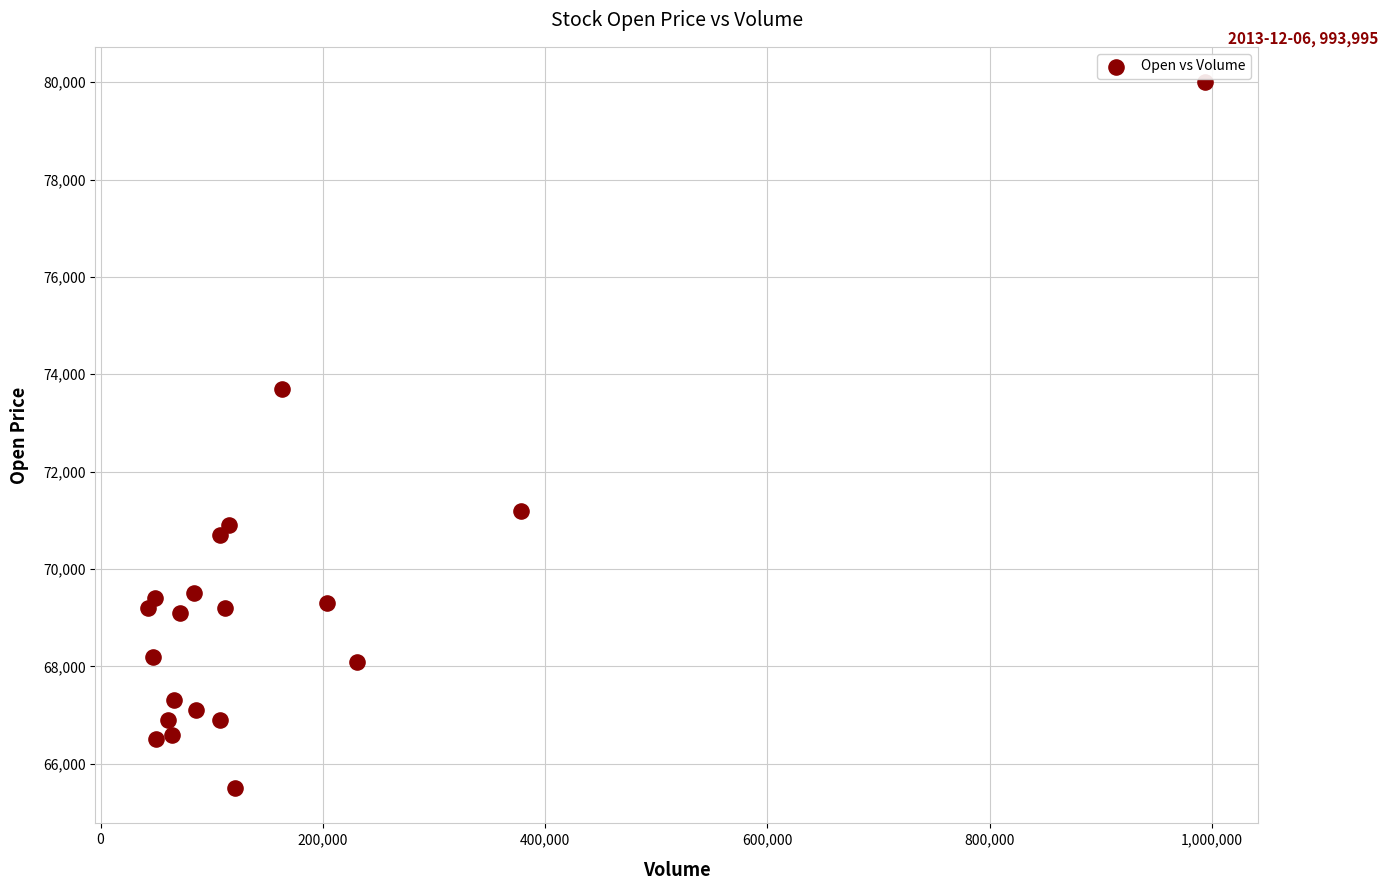

What is the range of Y values (max minus min)?

14500